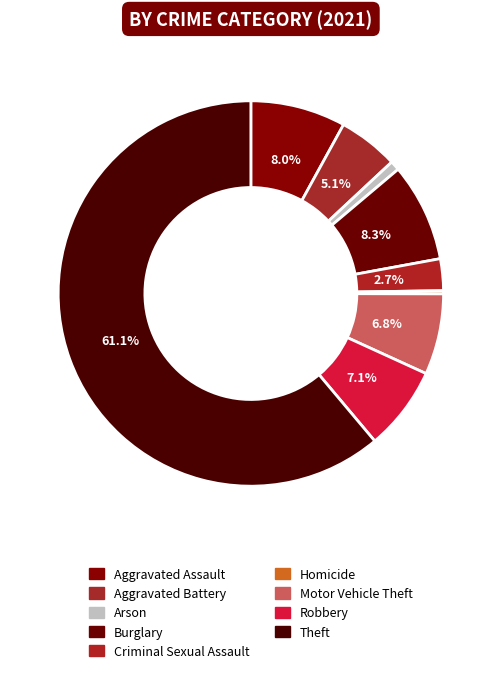

Is it true that Theft is 56% of the pie?

False